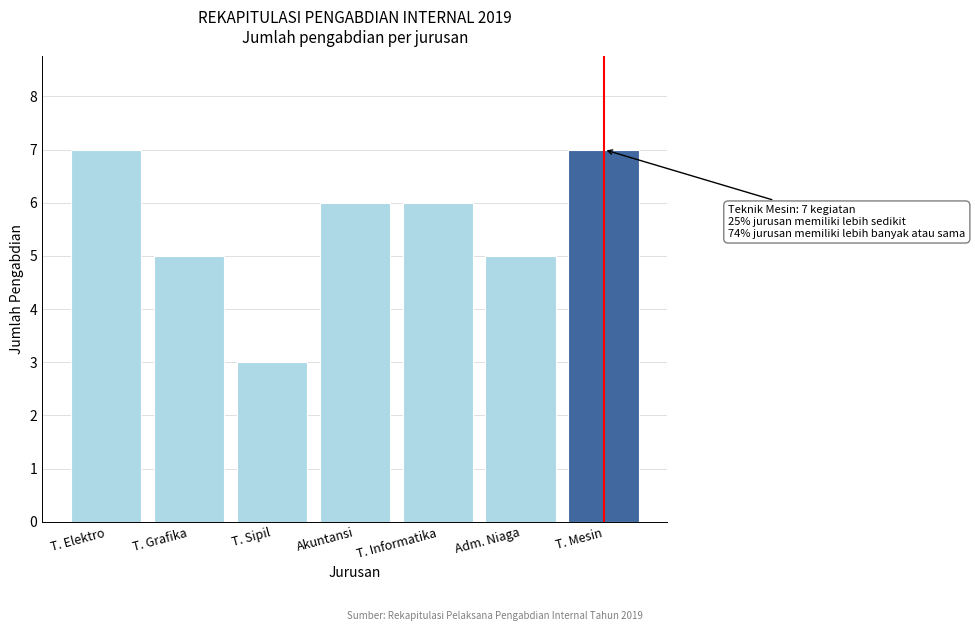

Reading right to left, transcribe all the data shown in this chart.

T. Mesin=7	Adm. Niaga=5	T. Informatika=6	Akuntansi=6	T. Sipil=3	T. Grafika=5	T. Elektro=7